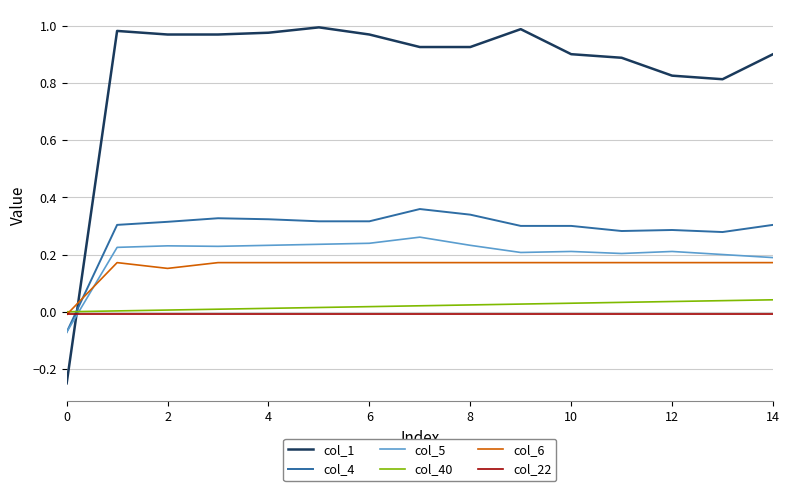

Which series has the largest total across all categories?

col_1